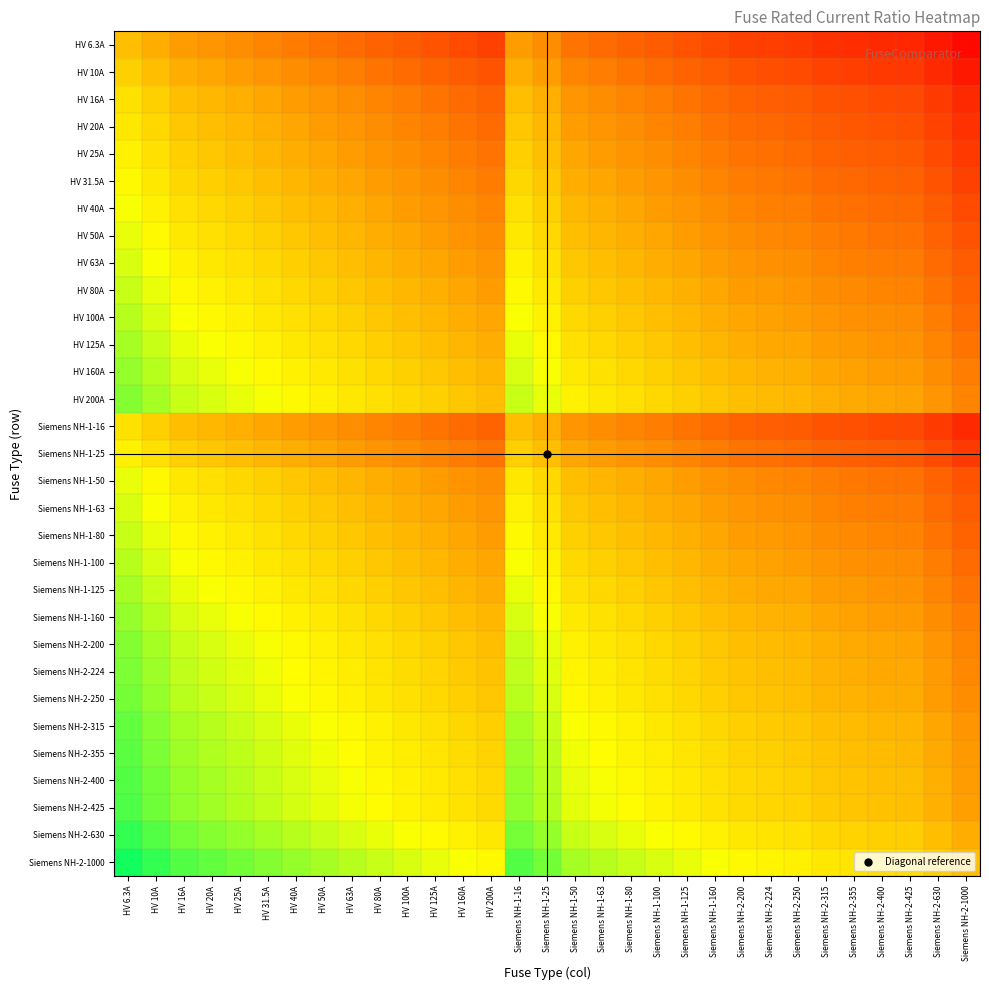

Reading right to left, transcribe all the data shown in this chart.

HV 6.3A: Siemens NH-2-1000=0.0	Siemens NH-2-630=0.0	Siemens NH-2-425=0.0	Siemens NH-2-400=0.0	Siemens NH-2-355=0.0	Siemens NH-2-315=0.0	Siemens NH-2-250=0.0	Siemens NH-2-224=0.0	Siemens NH-2-200=0.0	Siemens NH-1-160=0.0	Siemens NH-1-125=0.1	Siemens NH-1-100=0.1	Siemens NH-1-80=0.1	Siemens NH-1-63=0.1	Siemens NH-1-50=0.1	Siemens NH-1-25=0.3	Siemens NH-1-16=0.4	HV 200A=0.0	HV 160A=0.0	HV 125A=0.1	HV 100A=0.1	HV 80A=0.1	HV 63A=0.1	HV 50A=0.1	HV 40A=0.2	HV 31.5A=0.2	HV 25A=0.3	HV 20A=0.3	HV 16A=0.4	HV 10A=0.6	HV 6.3A=1.0
HV 10A: Siemens NH-2-1000=0.0	Siemens NH-2-630=0.0	Siemens NH-2-425=0.0	Siemens NH-2-400=0.0	Siemens NH-2-355=0.0	Siemens NH-2-315=0.0	Siemens NH-2-250=0.0	Siemens NH-2-224=0.0	Siemens NH-2-200=0.1	Siemens NH-1-160=0.1	Siemens NH-1-125=0.1	Siemens NH-1-100=0.1	Siemens NH-1-80=0.1	Siemens NH-1-63=0.2	Siemens NH-1-50=0.2	Siemens NH-1-25=0.4	Siemens NH-1-16=0.6	HV 200A=0.1	HV 160A=0.1	HV 125A=0.1	HV 100A=0.1	HV 80A=0.1	HV 63A=0.2	HV 50A=0.2	HV 40A=0.2	HV 31.5A=0.3	HV 25A=0.4	HV 20A=0.5	HV 16A=0.6	HV 10A=1.0	HV 6.3A=1.6
HV 16A: Siemens NH-2-1000=0.0	Siemens NH-2-630=0.0	Siemens NH-2-425=0.0	Siemens NH-2-400=0.0	Siemens NH-2-355=0.0	Siemens NH-2-315=0.1	Siemens NH-2-250=0.1	Siemens NH-2-224=0.1	Siemens NH-2-200=0.1	Siemens NH-1-160=0.1	Siemens NH-1-125=0.1	Siemens NH-1-100=0.2	Siemens NH-1-80=0.2	Siemens NH-1-63=0.3	Siemens NH-1-50=0.3	Siemens NH-1-25=0.6	Siemens NH-1-16=1.0	HV 200A=0.1	HV 160A=0.1	HV 125A=0.1	HV 100A=0.2	HV 80A=0.2	HV 63A=0.3	HV 50A=0.3	HV 40A=0.4	HV 31.5A=0.5	HV 25A=0.6	HV 20A=0.8	HV 16A=1.0	HV 10A=1.6	HV 6.3A=2.5
HV 20A: Siemens NH-2-1000=0.0	Siemens NH-2-630=0.0	Siemens NH-2-425=0.0	Siemens NH-2-400=0.1	Siemens NH-2-355=0.1	Siemens NH-2-315=0.1	Siemens NH-2-250=0.1	Siemens NH-2-224=0.1	Siemens NH-2-200=0.1	Siemens NH-1-160=0.1	Siemens NH-1-125=0.2	Siemens NH-1-100=0.2	Siemens NH-1-80=0.2	Siemens NH-1-63=0.3	Siemens NH-1-50=0.4	Siemens NH-1-25=0.8	Siemens NH-1-16=1.2	HV 200A=0.1	HV 160A=0.1	HV 125A=0.2	HV 100A=0.2	HV 80A=0.2	HV 63A=0.3	HV 50A=0.4	HV 40A=0.5	HV 31.5A=0.6	HV 25A=0.8	HV 20A=1.0	HV 16A=1.2	HV 10A=2.0	HV 6.3A=3.2
HV 25A: Siemens NH-2-1000=0.0	Siemens NH-2-630=0.0	Siemens NH-2-425=0.1	Siemens NH-2-400=0.1	Siemens NH-2-355=0.1	Siemens NH-2-315=0.1	Siemens NH-2-250=0.1	Siemens NH-2-224=0.1	Siemens NH-2-200=0.1	Siemens NH-1-160=0.2	Siemens NH-1-125=0.2	Siemens NH-1-100=0.2	Siemens NH-1-80=0.3	Siemens NH-1-63=0.4	Siemens NH-1-50=0.5	Siemens NH-1-25=1.0	Siemens NH-1-16=1.6	HV 200A=0.1	HV 160A=0.2	HV 125A=0.2	HV 100A=0.2	HV 80A=0.3	HV 63A=0.4	HV 50A=0.5	HV 40A=0.6	HV 31.5A=0.8	HV 25A=1.0	HV 20A=1.2	HV 16A=1.6	HV 10A=2.5	HV 6.3A=4.0
HV 31.5A: Siemens NH-2-1000=0.0	Siemens NH-2-630=0.1	Siemens NH-2-425=0.1	Siemens NH-2-400=0.1	Siemens NH-2-355=0.1	Siemens NH-2-315=0.1	Siemens NH-2-250=0.1	Siemens NH-2-224=0.1	Siemens NH-2-200=0.2	Siemens NH-1-160=0.2	Siemens NH-1-125=0.3	Siemens NH-1-100=0.3	Siemens NH-1-80=0.4	Siemens NH-1-63=0.5	Siemens NH-1-50=0.6	Siemens NH-1-25=1.3	Siemens NH-1-16=2.0	HV 200A=0.2	HV 160A=0.2	HV 125A=0.3	HV 100A=0.3	HV 80A=0.4	HV 63A=0.5	HV 50A=0.6	HV 40A=0.8	HV 31.5A=1.0	HV 25A=1.3	HV 20A=1.6	HV 16A=2.0	HV 10A=3.1	HV 6.3A=5.0
HV 40A: Siemens NH-2-1000=0.0	Siemens NH-2-630=0.1	Siemens NH-2-425=0.1	Siemens NH-2-400=0.1	Siemens NH-2-355=0.1	Siemens NH-2-315=0.1	Siemens NH-2-250=0.2	Siemens NH-2-224=0.2	Siemens NH-2-200=0.2	Siemens NH-1-160=0.2	Siemens NH-1-125=0.3	Siemens NH-1-100=0.4	Siemens NH-1-80=0.5	Siemens NH-1-63=0.6	Siemens NH-1-50=0.8	Siemens NH-1-25=1.6	Siemens NH-1-16=2.5	HV 200A=0.2	HV 160A=0.2	HV 125A=0.3	HV 100A=0.4	HV 80A=0.5	HV 63A=0.6	HV 50A=0.8	HV 40A=1.0	HV 31.5A=1.3	HV 25A=1.6	HV 20A=2.0	HV 16A=2.5	HV 10A=4.0	HV 6.3A=6.3
HV 50A: Siemens NH-2-1000=0.1	Siemens NH-2-630=0.1	Siemens NH-2-425=0.1	Siemens NH-2-400=0.1	Siemens NH-2-355=0.1	Siemens NH-2-315=0.2	Siemens NH-2-250=0.2	Siemens NH-2-224=0.2	Siemens NH-2-200=0.2	Siemens NH-1-160=0.3	Siemens NH-1-125=0.4	Siemens NH-1-100=0.5	Siemens NH-1-80=0.6	Siemens NH-1-63=0.8	Siemens NH-1-50=1.0	Siemens NH-1-25=2.0	Siemens NH-1-16=3.1	HV 200A=0.2	HV 160A=0.3	HV 125A=0.4	HV 100A=0.5	HV 80A=0.6	HV 63A=0.8	HV 50A=1.0	HV 40A=1.2	HV 31.5A=1.6	HV 25A=2.0	HV 20A=2.5	HV 16A=3.1	HV 10A=5.0	HV 6.3A=7.9
HV 63A: Siemens NH-2-1000=0.1	Siemens NH-2-630=0.1	Siemens NH-2-425=0.1	Siemens NH-2-400=0.2	Siemens NH-2-355=0.2	Siemens NH-2-315=0.2	Siemens NH-2-250=0.3	Siemens NH-2-224=0.3	Siemens NH-2-200=0.3	Siemens NH-1-160=0.4	Siemens NH-1-125=0.5	Siemens NH-1-100=0.6	Siemens NH-1-80=0.8	Siemens NH-1-63=1.0	Siemens NH-1-50=1.3	Siemens NH-1-25=2.5	Siemens NH-1-16=3.9	HV 200A=0.3	HV 160A=0.4	HV 125A=0.5	HV 100A=0.6	HV 80A=0.8	HV 63A=1.0	HV 50A=1.3	HV 40A=1.6	HV 31.5A=2.0	HV 25A=2.5	HV 20A=3.1	HV 16A=3.9	HV 10A=6.3	HV 6.3A=10.0
HV 80A: Siemens NH-2-1000=0.1	Siemens NH-2-630=0.1	Siemens NH-2-425=0.2	Siemens NH-2-400=0.2	Siemens NH-2-355=0.2	Siemens NH-2-315=0.3	Siemens NH-2-250=0.3	Siemens NH-2-224=0.4	Siemens NH-2-200=0.4	Siemens NH-1-160=0.5	Siemens NH-1-125=0.6	Siemens NH-1-100=0.8	Siemens NH-1-80=1.0	Siemens NH-1-63=1.3	Siemens NH-1-50=1.6	Siemens NH-1-25=3.2	Siemens NH-1-16=5.0	HV 200A=0.4	HV 160A=0.5	HV 125A=0.6	HV 100A=0.8	HV 80A=1.0	HV 63A=1.3	HV 50A=1.6	HV 40A=2.0	HV 31.5A=2.5	HV 25A=3.2	HV 20A=4.0	HV 16A=5.0	HV 10A=8.0	HV 6.3A=12.7
HV 100A: Siemens NH-2-1000=0.1	Siemens NH-2-630=0.2	Siemens NH-2-425=0.2	Siemens NH-2-400=0.2	Siemens NH-2-355=0.3	Siemens NH-2-315=0.3	Siemens NH-2-250=0.4	Siemens NH-2-224=0.4	Siemens NH-2-200=0.5	Siemens NH-1-160=0.6	Siemens NH-1-125=0.8	Siemens NH-1-100=1.0	Siemens NH-1-80=1.2	Siemens NH-1-63=1.6	Siemens NH-1-50=2.0	Siemens NH-1-25=4.0	Siemens NH-1-16=6.2	HV 200A=0.5	HV 160A=0.6	HV 125A=0.8	HV 100A=1.0	HV 80A=1.2	HV 63A=1.6	HV 50A=2.0	HV 40A=2.5	HV 31.5A=3.2	HV 25A=4.0	HV 20A=5.0	HV 16A=6.2	HV 10A=10.0	HV 6.3A=15.9
HV 125A: Siemens NH-2-1000=0.1	Siemens NH-2-630=0.2	Siemens NH-2-425=0.3	Siemens NH-2-400=0.3	Siemens NH-2-355=0.4	Siemens NH-2-315=0.4	Siemens NH-2-250=0.5	Siemens NH-2-224=0.6	Siemens NH-2-200=0.6	Siemens NH-1-160=0.8	Siemens NH-1-125=1.0	Siemens NH-1-100=1.2	Siemens NH-1-80=1.6	Siemens NH-1-63=2.0	Siemens NH-1-50=2.5	Siemens NH-1-25=5.0	Siemens NH-1-16=7.8	HV 200A=0.6	HV 160A=0.8	HV 125A=1.0	HV 100A=1.2	HV 80A=1.6	HV 63A=2.0	HV 50A=2.5	HV 40A=3.1	HV 31.5A=4.0	HV 25A=5.0	HV 20A=6.2	HV 16A=7.8	HV 10A=12.5	HV 6.3A=19.8
HV 160A: Siemens NH-2-1000=0.2	Siemens NH-2-630=0.3	Siemens NH-2-425=0.4	Siemens NH-2-400=0.4	Siemens NH-2-355=0.5	Siemens NH-2-315=0.5	Siemens NH-2-250=0.6	Siemens NH-2-224=0.7	Siemens NH-2-200=0.8	Siemens NH-1-160=1.0	Siemens NH-1-125=1.3	Siemens NH-1-100=1.6	Siemens NH-1-80=2.0	Siemens NH-1-63=2.5	Siemens NH-1-50=3.2	Siemens NH-1-25=6.4	Siemens NH-1-16=10.0	HV 200A=0.8	HV 160A=1.0	HV 125A=1.3	HV 100A=1.6	HV 80A=2.0	HV 63A=2.5	HV 50A=3.2	HV 40A=4.0	HV 31.5A=5.1	HV 25A=6.4	HV 20A=8.0	HV 16A=10.0	HV 10A=16.0	HV 6.3A=25.4
HV 200A: Siemens NH-2-1000=0.2	Siemens NH-2-630=0.3	Siemens NH-2-425=0.5	Siemens NH-2-400=0.5	Siemens NH-2-355=0.6	Siemens NH-2-315=0.6	Siemens NH-2-250=0.8	Siemens NH-2-224=0.9	Siemens NH-2-200=1.0	Siemens NH-1-160=1.2	Siemens NH-1-125=1.6	Siemens NH-1-100=2.0	Siemens NH-1-80=2.5	Siemens NH-1-63=3.2	Siemens NH-1-50=4.0	Siemens NH-1-25=8.0	Siemens NH-1-16=12.5	HV 200A=1.0	HV 160A=1.2	HV 125A=1.6	HV 100A=2.0	HV 80A=2.5	HV 63A=3.2	HV 50A=4.0	HV 40A=5.0	HV 31.5A=6.3	HV 25A=8.0	HV 20A=10.0	HV 16A=12.5	HV 10A=20.0	HV 6.3A=31.7
Siemens NH-1-16: Siemens NH-2-1000=0.0	Siemens NH-2-630=0.0	Siemens NH-2-425=0.0	Siemens NH-2-400=0.0	Siemens NH-2-355=0.0	Siemens NH-2-315=0.1	Siemens NH-2-250=0.1	Siemens NH-2-224=0.1	Siemens NH-2-200=0.1	Siemens NH-1-160=0.1	Siemens NH-1-125=0.1	Siemens NH-1-100=0.2	Siemens NH-1-80=0.2	Siemens NH-1-63=0.3	Siemens NH-1-50=0.3	Siemens NH-1-25=0.6	Siemens NH-1-16=1.0	HV 200A=0.1	HV 160A=0.1	HV 125A=0.1	HV 100A=0.2	HV 80A=0.2	HV 63A=0.3	HV 50A=0.3	HV 40A=0.4	HV 31.5A=0.5	HV 25A=0.6	HV 20A=0.8	HV 16A=1.0	HV 10A=1.6	HV 6.3A=2.5
Siemens NH-1-25: Siemens NH-2-1000=0.0	Siemens NH-2-630=0.0	Siemens NH-2-425=0.1	Siemens NH-2-400=0.1	Siemens NH-2-355=0.1	Siemens NH-2-315=0.1	Siemens NH-2-250=0.1	Siemens NH-2-224=0.1	Siemens NH-2-200=0.1	Siemens NH-1-160=0.2	Siemens NH-1-125=0.2	Siemens NH-1-100=0.2	Siemens NH-1-80=0.3	Siemens NH-1-63=0.4	Siemens NH-1-50=0.5	Siemens NH-1-25=1.0	Siemens NH-1-16=1.6	HV 200A=0.1	HV 160A=0.2	HV 125A=0.2	HV 100A=0.2	HV 80A=0.3	HV 63A=0.4	HV 50A=0.5	HV 40A=0.6	HV 31.5A=0.8	HV 25A=1.0	HV 20A=1.2	HV 16A=1.6	HV 10A=2.5	HV 6.3A=4.0
Siemens NH-1-50: Siemens NH-2-1000=0.1	Siemens NH-2-630=0.1	Siemens NH-2-425=0.1	Siemens NH-2-400=0.1	Siemens NH-2-355=0.1	Siemens NH-2-315=0.2	Siemens NH-2-250=0.2	Siemens NH-2-224=0.2	Siemens NH-2-200=0.2	Siemens NH-1-160=0.3	Siemens NH-1-125=0.4	Siemens NH-1-100=0.5	Siemens NH-1-80=0.6	Siemens NH-1-63=0.8	Siemens NH-1-50=1.0	Siemens NH-1-25=2.0	Siemens NH-1-16=3.1	HV 200A=0.2	HV 160A=0.3	HV 125A=0.4	HV 100A=0.5	HV 80A=0.6	HV 63A=0.8	HV 50A=1.0	HV 40A=1.2	HV 31.5A=1.6	HV 25A=2.0	HV 20A=2.5	HV 16A=3.1	HV 10A=5.0	HV 6.3A=7.9
Siemens NH-1-63: Siemens NH-2-1000=0.1	Siemens NH-2-630=0.1	Siemens NH-2-425=0.1	Siemens NH-2-400=0.2	Siemens NH-2-355=0.2	Siemens NH-2-315=0.2	Siemens NH-2-250=0.3	Siemens NH-2-224=0.3	Siemens NH-2-200=0.3	Siemens NH-1-160=0.4	Siemens NH-1-125=0.5	Siemens NH-1-100=0.6	Siemens NH-1-80=0.8	Siemens NH-1-63=1.0	Siemens NH-1-50=1.3	Siemens NH-1-25=2.5	Siemens NH-1-16=3.9	HV 200A=0.3	HV 160A=0.4	HV 125A=0.5	HV 100A=0.6	HV 80A=0.8	HV 63A=1.0	HV 50A=1.3	HV 40A=1.6	HV 31.5A=2.0	HV 25A=2.5	HV 20A=3.1	HV 16A=3.9	HV 10A=6.3	HV 6.3A=10.0
Siemens NH-1-80: Siemens NH-2-1000=0.1	Siemens NH-2-630=0.1	Siemens NH-2-425=0.2	Siemens NH-2-400=0.2	Siemens NH-2-355=0.2	Siemens NH-2-315=0.3	Siemens NH-2-250=0.3	Siemens NH-2-224=0.4	Siemens NH-2-200=0.4	Siemens NH-1-160=0.5	Siemens NH-1-125=0.6	Siemens NH-1-100=0.8	Siemens NH-1-80=1.0	Siemens NH-1-63=1.3	Siemens NH-1-50=1.6	Siemens NH-1-25=3.2	Siemens NH-1-16=5.0	HV 200A=0.4	HV 160A=0.5	HV 125A=0.6	HV 100A=0.8	HV 80A=1.0	HV 63A=1.3	HV 50A=1.6	HV 40A=2.0	HV 31.5A=2.5	HV 25A=3.2	HV 20A=4.0	HV 16A=5.0	HV 10A=8.0	HV 6.3A=12.7
Siemens NH-1-100: Siemens NH-2-1000=0.1	Siemens NH-2-630=0.2	Siemens NH-2-425=0.2	Siemens NH-2-400=0.2	Siemens NH-2-355=0.3	Siemens NH-2-315=0.3	Siemens NH-2-250=0.4	Siemens NH-2-224=0.4	Siemens NH-2-200=0.5	Siemens NH-1-160=0.6	Siemens NH-1-125=0.8	Siemens NH-1-100=1.0	Siemens NH-1-80=1.2	Siemens NH-1-63=1.6	Siemens NH-1-50=2.0	Siemens NH-1-25=4.0	Siemens NH-1-16=6.2	HV 200A=0.5	HV 160A=0.6	HV 125A=0.8	HV 100A=1.0	HV 80A=1.2	HV 63A=1.6	HV 50A=2.0	HV 40A=2.5	HV 31.5A=3.2	HV 25A=4.0	HV 20A=5.0	HV 16A=6.2	HV 10A=10.0	HV 6.3A=15.9
Siemens NH-1-125: Siemens NH-2-1000=0.1	Siemens NH-2-630=0.2	Siemens NH-2-425=0.3	Siemens NH-2-400=0.3	Siemens NH-2-355=0.4	Siemens NH-2-315=0.4	Siemens NH-2-250=0.5	Siemens NH-2-224=0.6	Siemens NH-2-200=0.6	Siemens NH-1-160=0.8	Siemens NH-1-125=1.0	Siemens NH-1-100=1.2	Siemens NH-1-80=1.6	Siemens NH-1-63=2.0	Siemens NH-1-50=2.5	Siemens NH-1-25=5.0	Siemens NH-1-16=7.8	HV 200A=0.6	HV 160A=0.8	HV 125A=1.0	HV 100A=1.2	HV 80A=1.6	HV 63A=2.0	HV 50A=2.5	HV 40A=3.1	HV 31.5A=4.0	HV 25A=5.0	HV 20A=6.2	HV 16A=7.8	HV 10A=12.5	HV 6.3A=19.8
Siemens NH-1-160: Siemens NH-2-1000=0.2	Siemens NH-2-630=0.3	Siemens NH-2-425=0.4	Siemens NH-2-400=0.4	Siemens NH-2-355=0.5	Siemens NH-2-315=0.5	Siemens NH-2-250=0.6	Siemens NH-2-224=0.7	Siemens NH-2-200=0.8	Siemens NH-1-160=1.0	Siemens NH-1-125=1.3	Siemens NH-1-100=1.6	Siemens NH-1-80=2.0	Siemens NH-1-63=2.5	Siemens NH-1-50=3.2	Siemens NH-1-25=6.4	Siemens NH-1-16=10.0	HV 200A=0.8	HV 160A=1.0	HV 125A=1.3	HV 100A=1.6	HV 80A=2.0	HV 63A=2.5	HV 50A=3.2	HV 40A=4.0	HV 31.5A=5.1	HV 25A=6.4	HV 20A=8.0	HV 16A=10.0	HV 10A=16.0	HV 6.3A=25.4
Siemens NH-2-200: Siemens NH-2-1000=0.2	Siemens NH-2-630=0.3	Siemens NH-2-425=0.5	Siemens NH-2-400=0.5	Siemens NH-2-355=0.6	Siemens NH-2-315=0.6	Siemens NH-2-250=0.8	Siemens NH-2-224=0.9	Siemens NH-2-200=1.0	Siemens NH-1-160=1.2	Siemens NH-1-125=1.6	Siemens NH-1-100=2.0	Siemens NH-1-80=2.5	Siemens NH-1-63=3.2	Siemens NH-1-50=4.0	Siemens NH-1-25=8.0	Siemens NH-1-16=12.5	HV 200A=1.0	HV 160A=1.2	HV 125A=1.6	HV 100A=2.0	HV 80A=2.5	HV 63A=3.2	HV 50A=4.0	HV 40A=5.0	HV 31.5A=6.3	HV 25A=8.0	HV 20A=10.0	HV 16A=12.5	HV 10A=20.0	HV 6.3A=31.7
Siemens NH-2-224: Siemens NH-2-1000=0.2	Siemens NH-2-630=0.4	Siemens NH-2-425=0.5	Siemens NH-2-400=0.6	Siemens NH-2-355=0.6	Siemens NH-2-315=0.7	Siemens NH-2-250=0.9	Siemens NH-2-224=1.0	Siemens NH-2-200=1.1	Siemens NH-1-160=1.4	Siemens NH-1-125=1.8	Siemens NH-1-100=2.2	Siemens NH-1-80=2.8	Siemens NH-1-63=3.6	Siemens NH-1-50=4.5	Siemens NH-1-25=9.0	Siemens NH-1-16=14.0	HV 200A=1.1	HV 160A=1.4	HV 125A=1.8	HV 100A=2.2	HV 80A=2.8	HV 63A=3.6	HV 50A=4.5	HV 40A=5.6	HV 31.5A=7.1	HV 25A=9.0	HV 20A=11.2	HV 16A=14.0	HV 10A=22.4	HV 6.3A=35.6
Siemens NH-2-250: Siemens NH-2-1000=0.2	Siemens NH-2-630=0.4	Siemens NH-2-425=0.6	Siemens NH-2-400=0.6	Siemens NH-2-355=0.7	Siemens NH-2-315=0.8	Siemens NH-2-250=1.0	Siemens NH-2-224=1.1	Siemens NH-2-200=1.2	Siemens NH-1-160=1.6	Siemens NH-1-125=2.0	Siemens NH-1-100=2.5	Siemens NH-1-80=3.1	Siemens NH-1-63=4.0	Siemens NH-1-50=5.0	Siemens NH-1-25=10.0	Siemens NH-1-16=15.6	HV 200A=1.2	HV 160A=1.6	HV 125A=2.0	HV 100A=2.5	HV 80A=3.1	HV 63A=4.0	HV 50A=5.0	HV 40A=6.2	HV 31.5A=7.9	HV 25A=10.0	HV 20A=12.5	HV 16A=15.6	HV 10A=25.0	HV 6.3A=39.7
Siemens NH-2-315: Siemens NH-2-1000=0.3	Siemens NH-2-630=0.5	Siemens NH-2-425=0.7	Siemens NH-2-400=0.8	Siemens NH-2-355=0.9	Siemens NH-2-315=1.0	Siemens NH-2-250=1.3	Siemens NH-2-224=1.4	Siemens NH-2-200=1.6	Siemens NH-1-160=2.0	Siemens NH-1-125=2.5	Siemens NH-1-100=3.1	Siemens NH-1-80=3.9	Siemens NH-1-63=5.0	Siemens NH-1-50=6.3	Siemens NH-1-25=12.6	Siemens NH-1-16=19.7	HV 200A=1.6	HV 160A=2.0	HV 125A=2.5	HV 100A=3.1	HV 80A=3.9	HV 63A=5.0	HV 50A=6.3	HV 40A=7.9	HV 31.5A=10.0	HV 25A=12.6	HV 20A=15.8	HV 16A=19.7	HV 10A=31.5	HV 6.3A=50.0
Siemens NH-2-355: Siemens NH-2-1000=0.4	Siemens NH-2-630=0.6	Siemens NH-2-425=0.8	Siemens NH-2-400=0.9	Siemens NH-2-355=1.0	Siemens NH-2-315=1.1	Siemens NH-2-250=1.4	Siemens NH-2-224=1.6	Siemens NH-2-200=1.8	Siemens NH-1-160=2.2	Siemens NH-1-125=2.8	Siemens NH-1-100=3.5	Siemens NH-1-80=4.4	Siemens NH-1-63=5.6	Siemens NH-1-50=7.1	Siemens NH-1-25=14.2	Siemens NH-1-16=22.2	HV 200A=1.8	HV 160A=2.2	HV 125A=2.8	HV 100A=3.5	HV 80A=4.4	HV 63A=5.6	HV 50A=7.1	HV 40A=8.9	HV 31.5A=11.3	HV 25A=14.2	HV 20A=17.8	HV 16A=22.2	HV 10A=35.5	HV 6.3A=56.3
Siemens NH-2-400: Siemens NH-2-1000=0.4	Siemens NH-2-630=0.6	Siemens NH-2-425=0.9	Siemens NH-2-400=1.0	Siemens NH-2-355=1.1	Siemens NH-2-315=1.3	Siemens NH-2-250=1.6	Siemens NH-2-224=1.8	Siemens NH-2-200=2.0	Siemens NH-1-160=2.5	Siemens NH-1-125=3.2	Siemens NH-1-100=4.0	Siemens NH-1-80=5.0	Siemens NH-1-63=6.3	Siemens NH-1-50=8.0	Siemens NH-1-25=16.0	Siemens NH-1-16=25.0	HV 200A=2.0	HV 160A=2.5	HV 125A=3.2	HV 100A=4.0	HV 80A=5.0	HV 63A=6.3	HV 50A=8.0	HV 40A=10.0	HV 31.5A=12.7	HV 25A=16.0	HV 20A=20.0	HV 16A=25.0	HV 10A=40.0	HV 6.3A=63.5
Siemens NH-2-425: Siemens NH-2-1000=0.4	Siemens NH-2-630=0.7	Siemens NH-2-425=1.0	Siemens NH-2-400=1.1	Siemens NH-2-355=1.2	Siemens NH-2-315=1.3	Siemens NH-2-250=1.7	Siemens NH-2-224=1.9	Siemens NH-2-200=2.1	Siemens NH-1-160=2.7	Siemens NH-1-125=3.4	Siemens NH-1-100=4.2	Siemens NH-1-80=5.3	Siemens NH-1-63=6.7	Siemens NH-1-50=8.5	Siemens NH-1-25=17.0	Siemens NH-1-16=26.6	HV 200A=2.1	HV 160A=2.7	HV 125A=3.4	HV 100A=4.2	HV 80A=5.3	HV 63A=6.7	HV 50A=8.5	HV 40A=10.6	HV 31.5A=13.5	HV 25A=17.0	HV 20A=21.2	HV 16A=26.6	HV 10A=42.5	HV 6.3A=67.5
Siemens NH-2-630: Siemens NH-2-1000=0.6	Siemens NH-2-630=1.0	Siemens NH-2-425=1.5	Siemens NH-2-400=1.6	Siemens NH-2-355=1.8	Siemens NH-2-315=2.0	Siemens NH-2-250=2.5	Siemens NH-2-224=2.8	Siemens NH-2-200=3.1	Siemens NH-1-160=3.9	Siemens NH-1-125=5.0	Siemens NH-1-100=6.3	Siemens NH-1-80=7.9	Siemens NH-1-63=10.0	Siemens NH-1-50=12.6	Siemens NH-1-25=25.2	Siemens NH-1-16=39.4	HV 200A=3.1	HV 160A=3.9	HV 125A=5.0	HV 100A=6.3	HV 80A=7.9	HV 63A=10.0	HV 50A=12.6	HV 40A=15.8	HV 31.5A=20.0	HV 25A=25.2	HV 20A=31.5	HV 16A=39.4	HV 10A=63.0	HV 6.3A=100.0
Siemens NH-2-1000: Siemens NH-2-1000=1.0	Siemens NH-2-630=1.6	Siemens NH-2-425=2.4	Siemens NH-2-400=2.5	Siemens NH-2-355=2.8	Siemens NH-2-315=3.2	Siemens NH-2-250=4.0	Siemens NH-2-224=4.5	Siemens NH-2-200=5.0	Siemens NH-1-160=6.2	Siemens NH-1-125=8.0	Siemens NH-1-100=10.0	Siemens NH-1-80=12.5	Siemens NH-1-63=15.9	Siemens NH-1-50=20.0	Siemens NH-1-25=40.0	Siemens NH-1-16=62.5	HV 200A=5.0	HV 160A=6.2	HV 125A=8.0	HV 100A=10.0	HV 80A=12.5	HV 63A=15.9	HV 50A=20.0	HV 40A=25.0	HV 31.5A=31.7	HV 25A=40.0	HV 20A=50.0	HV 16A=62.5	HV 10A=100.0	HV 6.3A=158.7